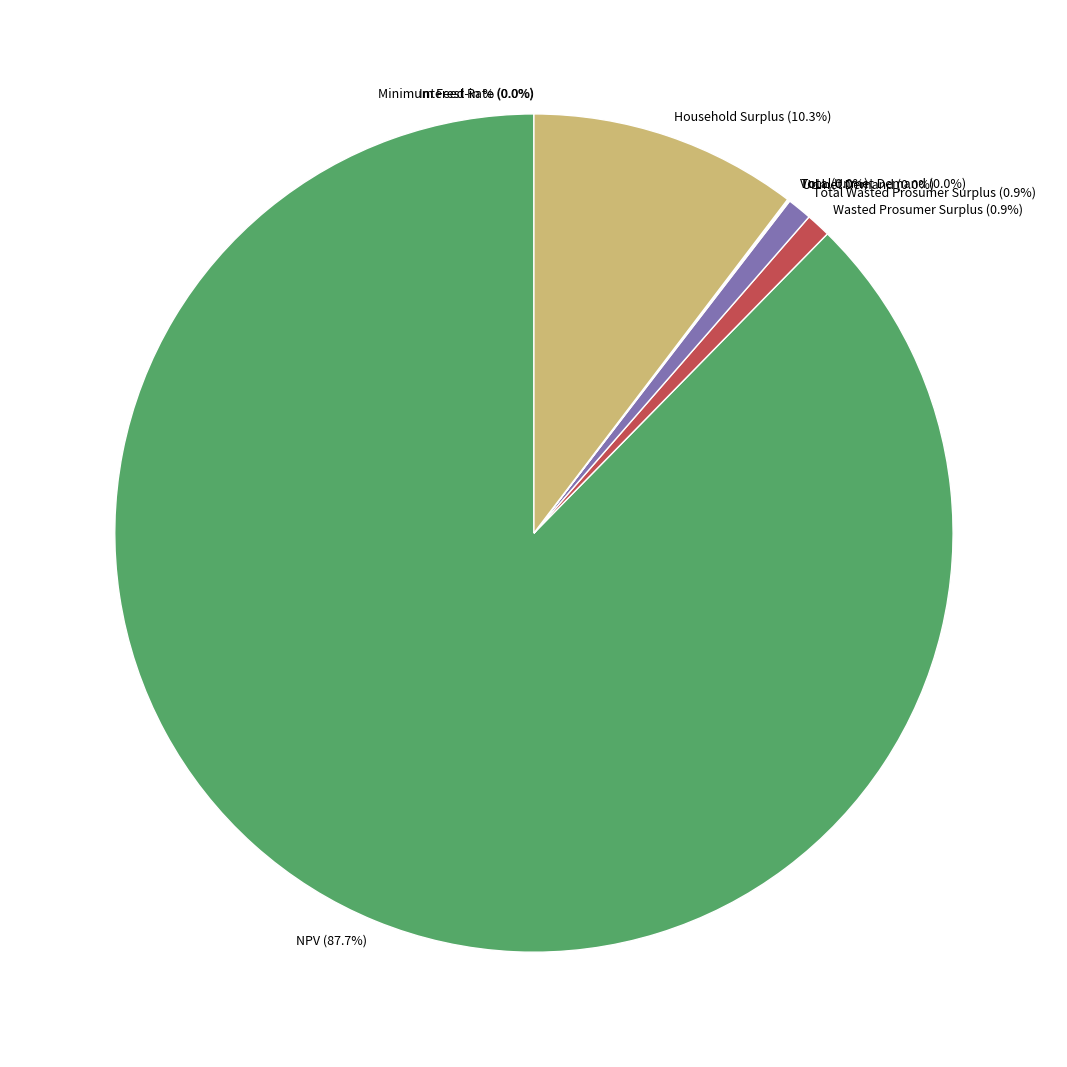

Does any single category account for the majority?

Yes